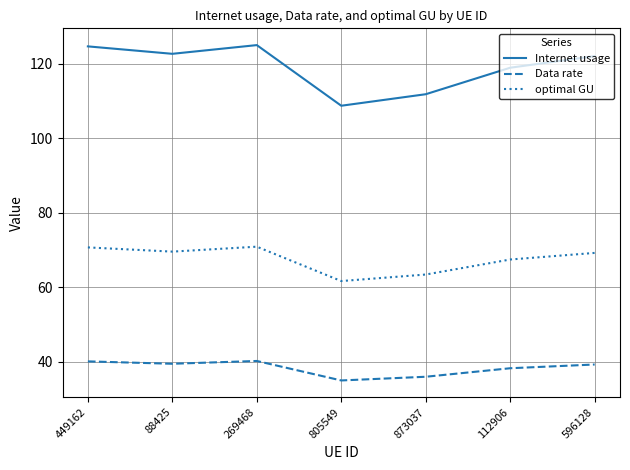

Does the chart have visible grid lines?

Yes